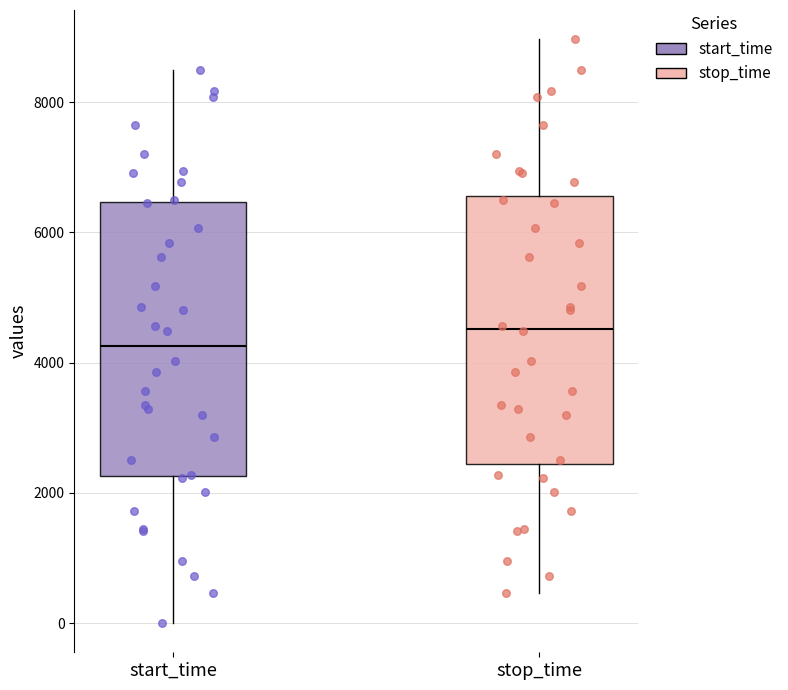

Where does the lower whisker of the box for stop_time end on the y-axis? The values are not printed on the chart, so give them approximately, as read against the axis.

400